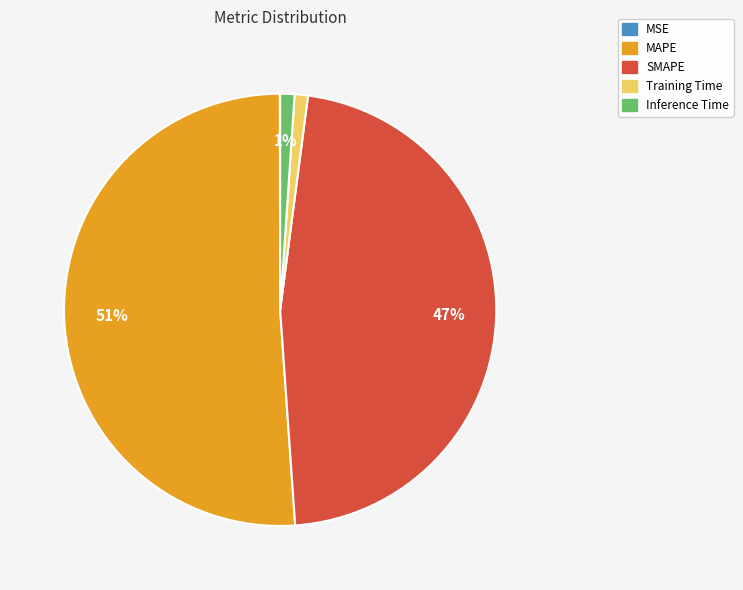

Is the sum of Training Time and MAPE greater than half?

Yes